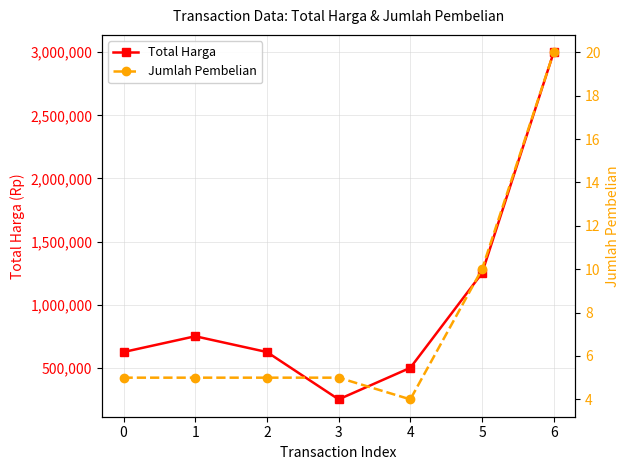

Rank the series by their average value, from lowest to highest.

Jumlah Pembelian, Total Harga